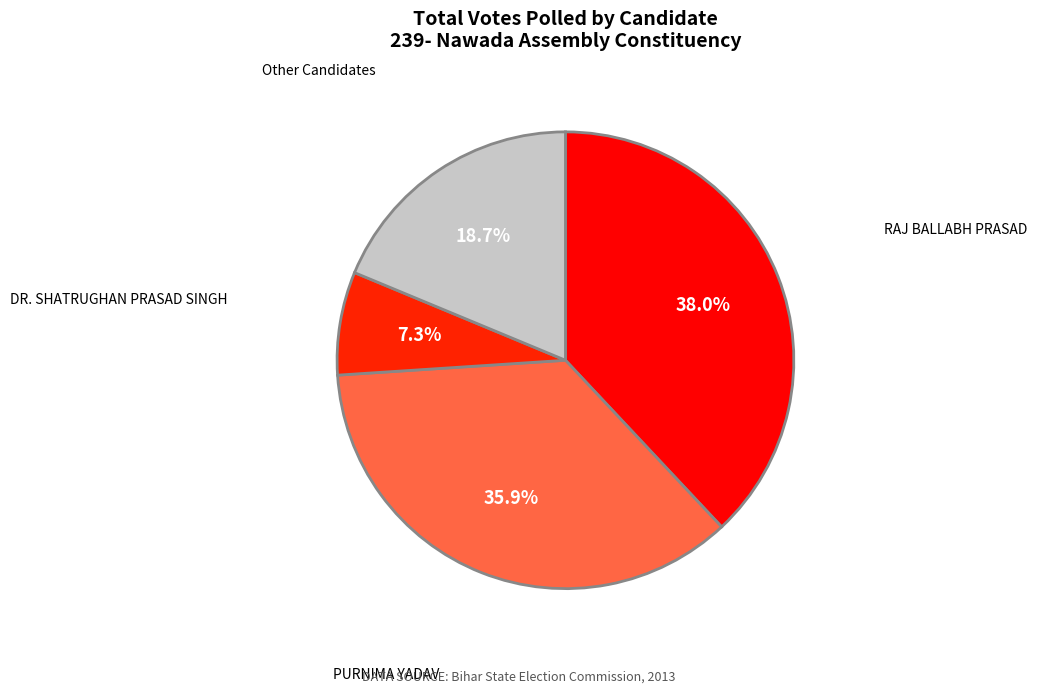

Count the number of slices in the pie.

4